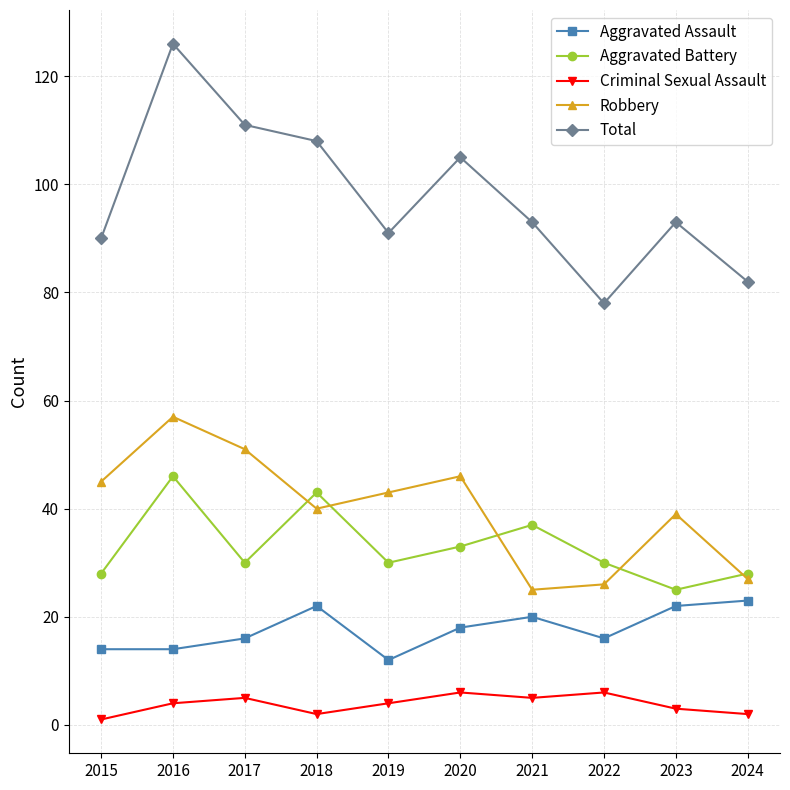

Which series changed the most between 2015 and 2018?

Total